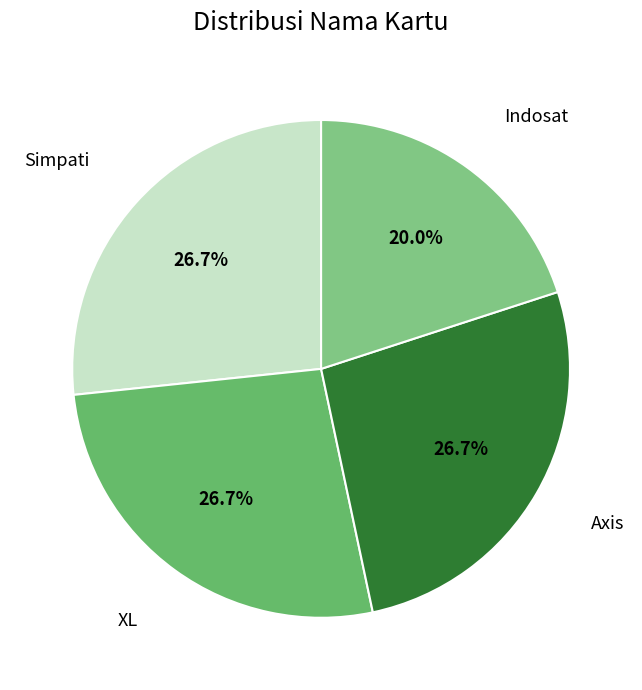

Which category has the smallest portion of the pie?

Indosat